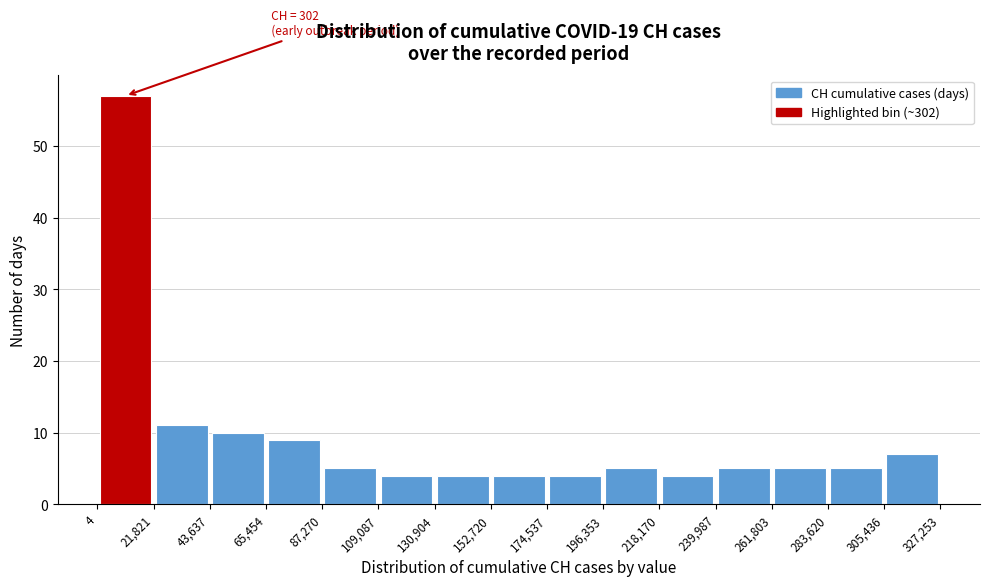

Which range on the x-axis has the tallest bar?

4 to 21,821